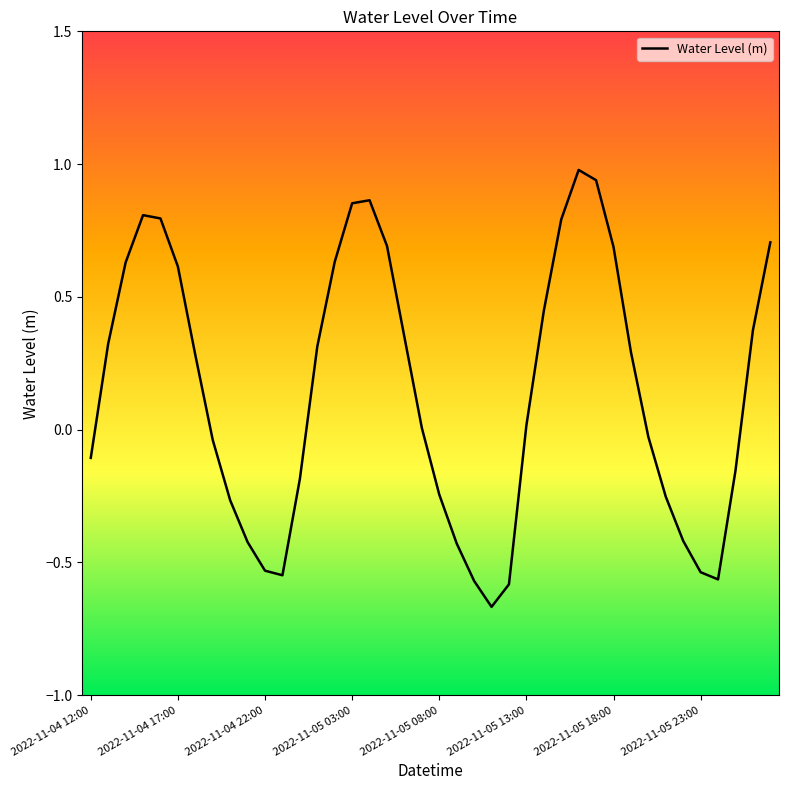

What is the difference between the maximum and minimum values?

1.6